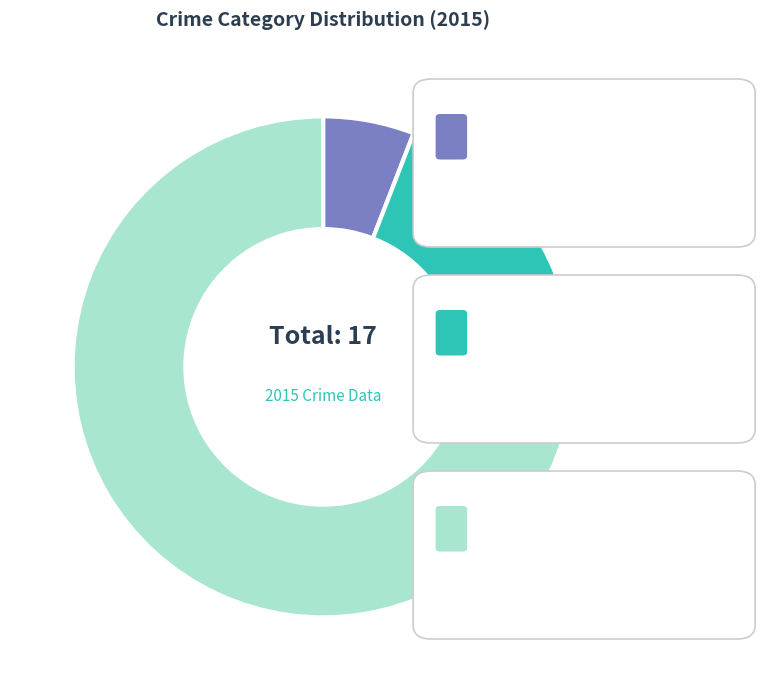

Is there a majority slice in this chart?

Yes